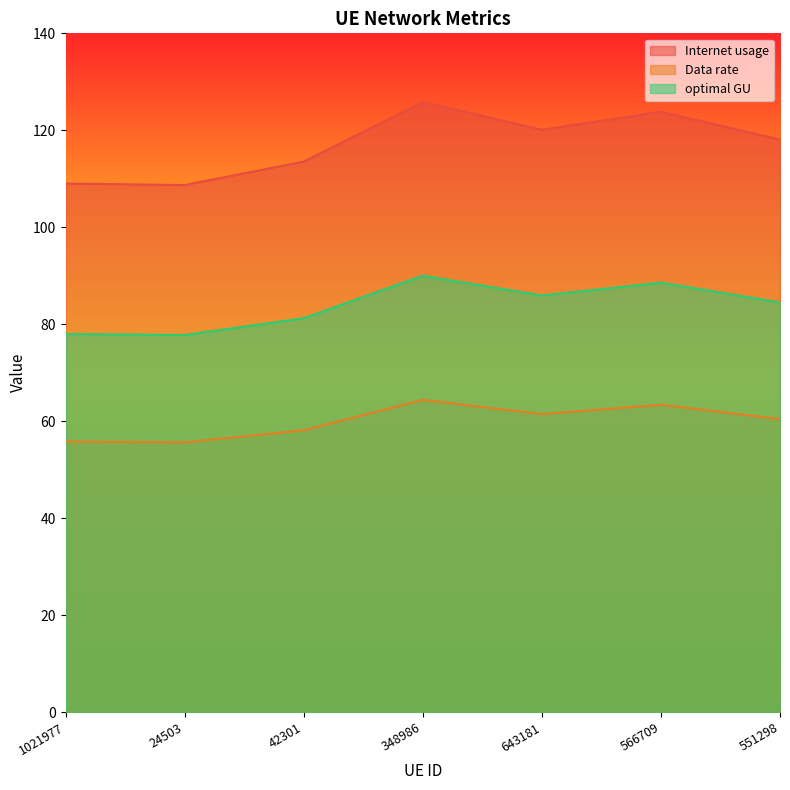

In Internet usage, how many points are higher than both neighbors (excluding endpoints)?

2